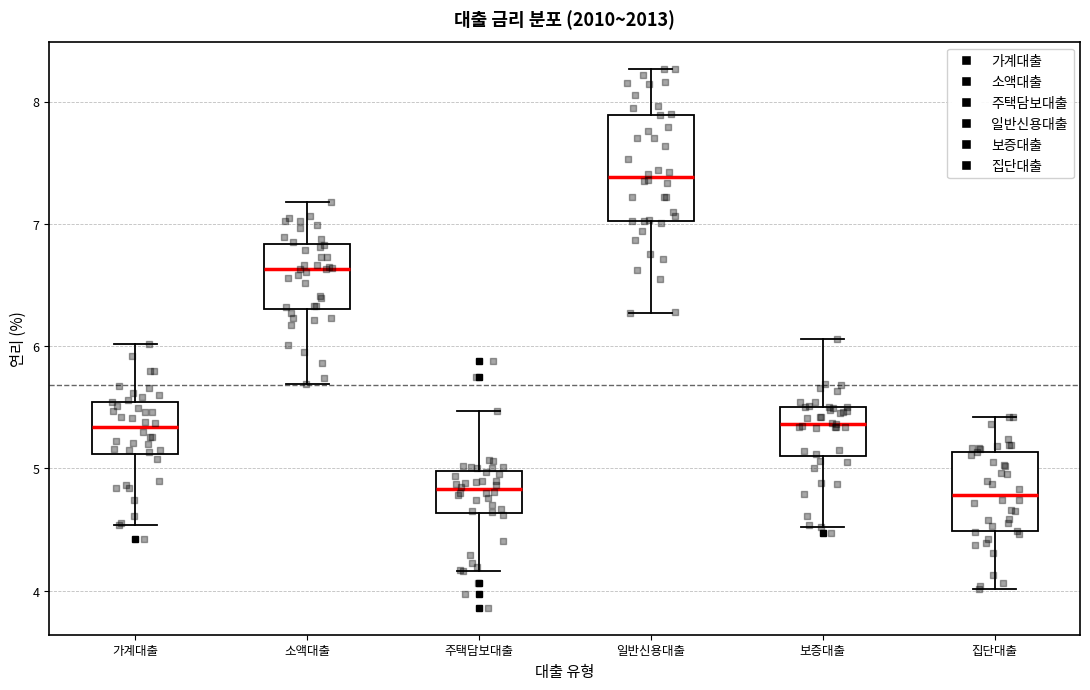

Where does the upper whisker of the box for 가계대출 end on the y-axis? The values are not printed on the chart, so give them approximately, as read against the axis.

6.0